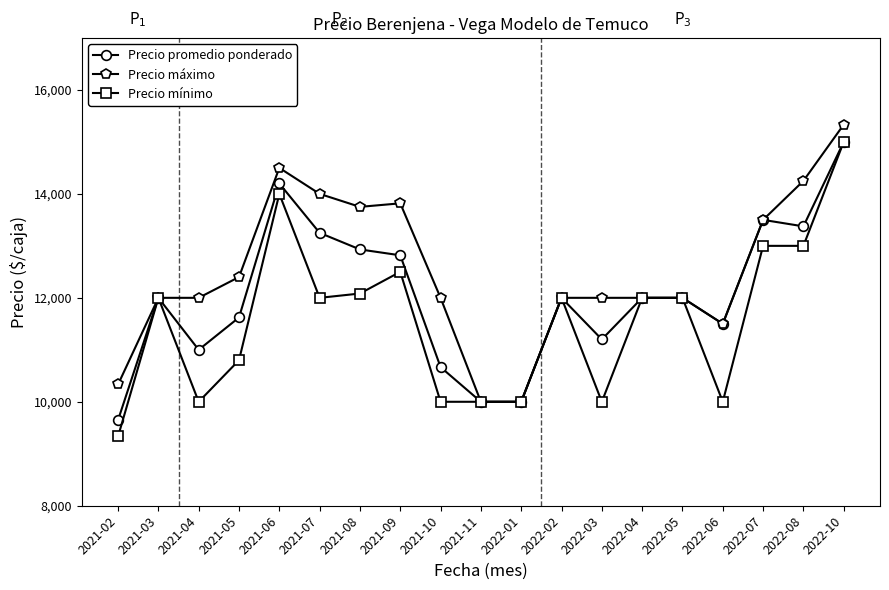

Does the chart display data point markers on the line(s)?

Yes